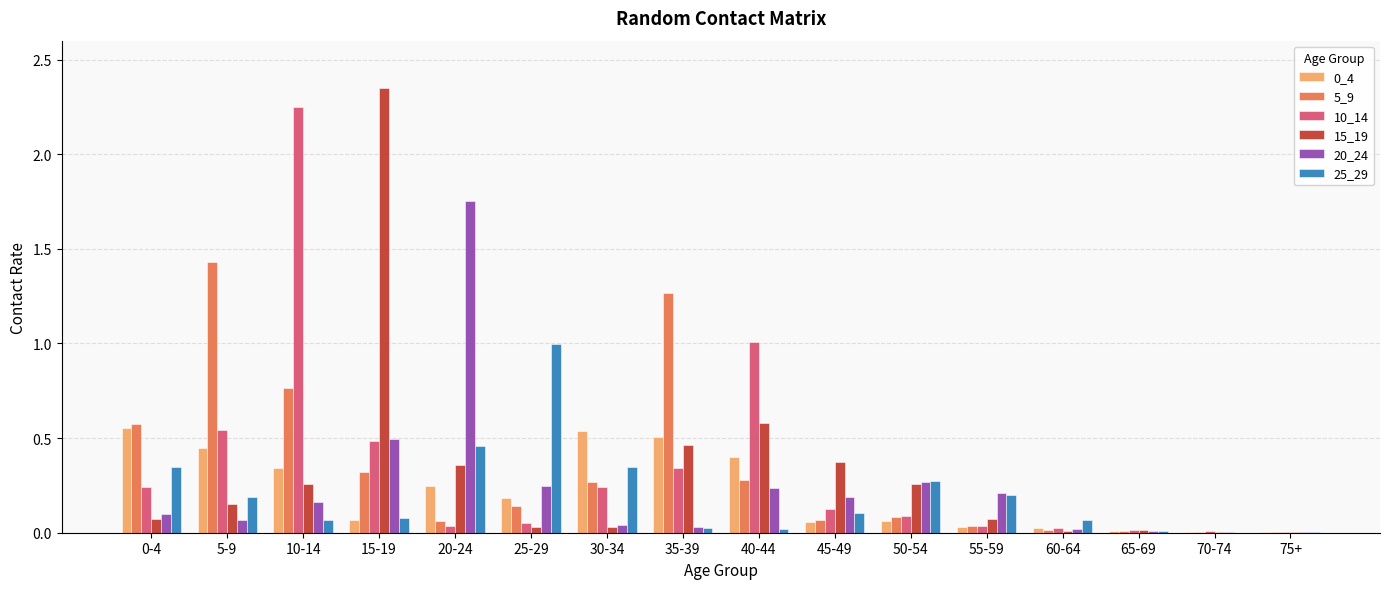

Is it true that 25_29 equals 0.0 at 65-69?

True